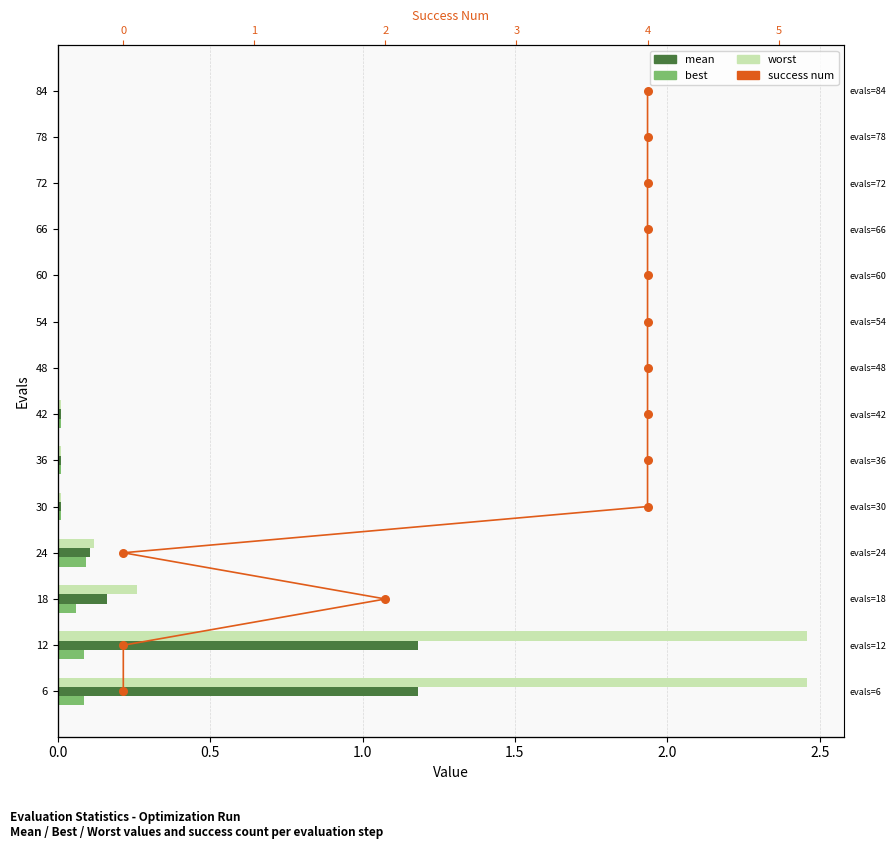

Which series contains the lowest Y value?

success num